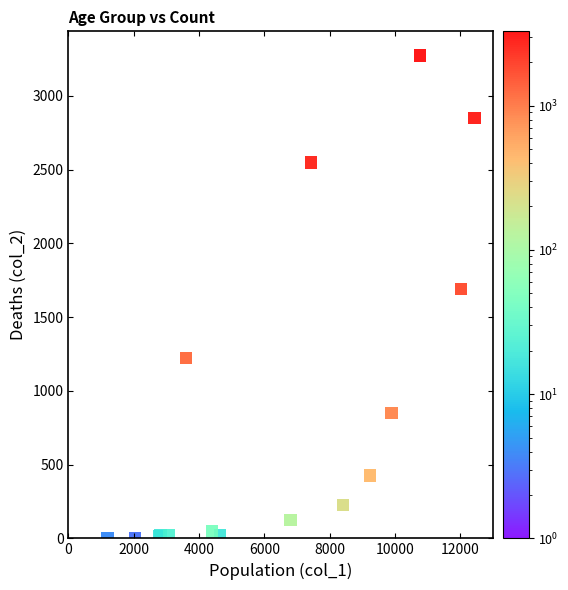

What Y value in the scatter plot is closest to 1638?

1690